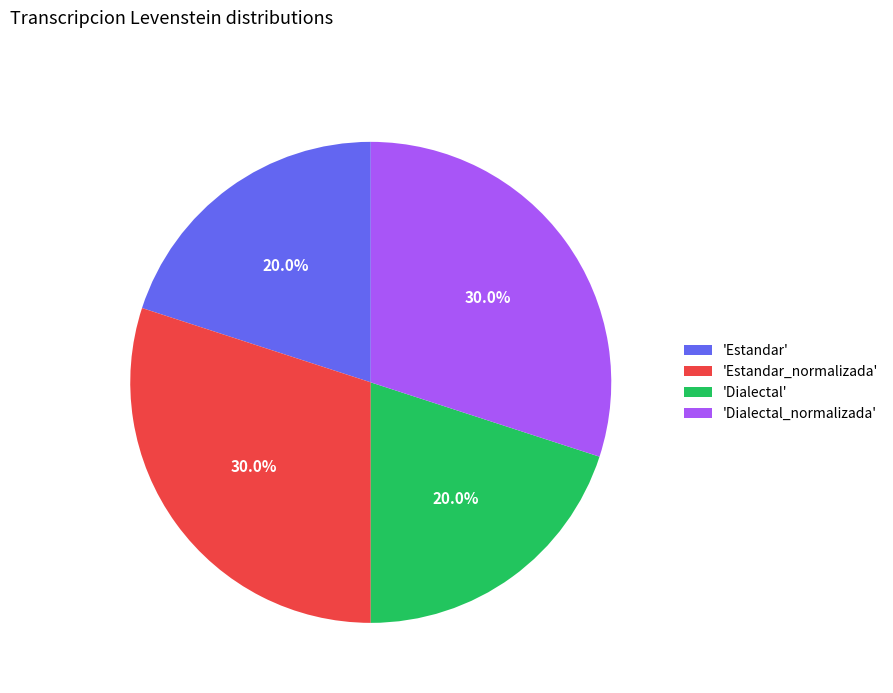

Approximately how many times larger is the value at 'Dialectal_normalizada' compared to 'Estandar'?

1.5